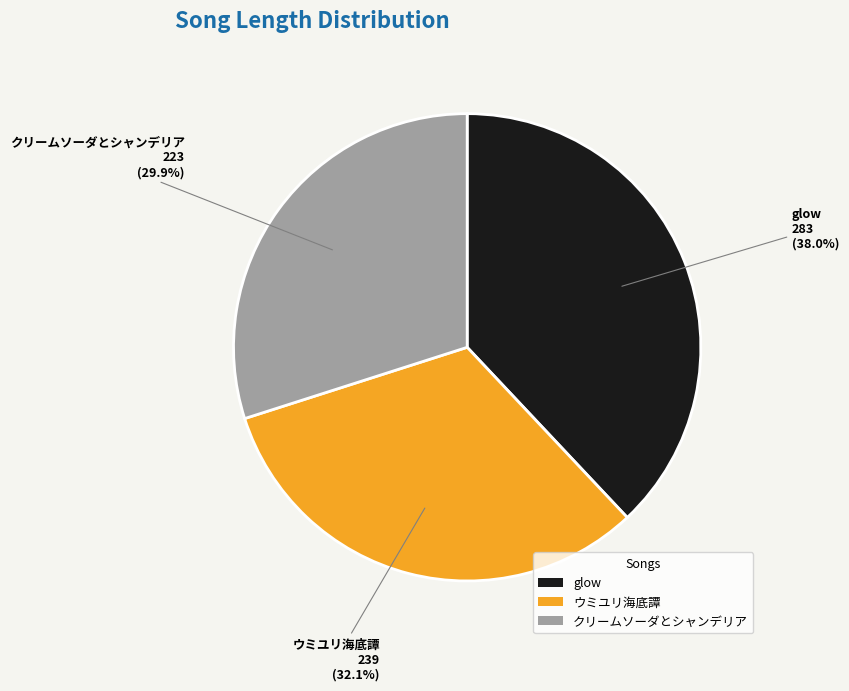

The ウミユリ海底譚 slice represents 32% of the pie. True or false?

True